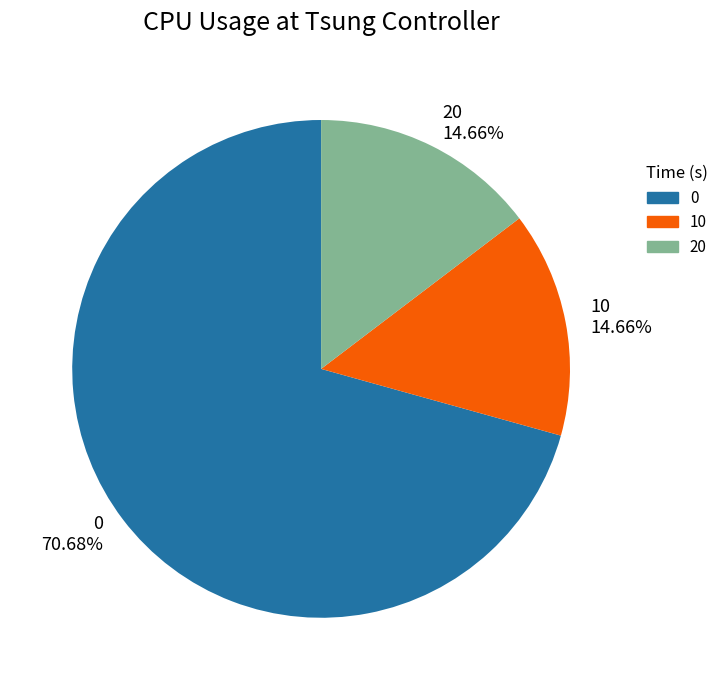

True or false: 0 accounts for 71% of the total.

True